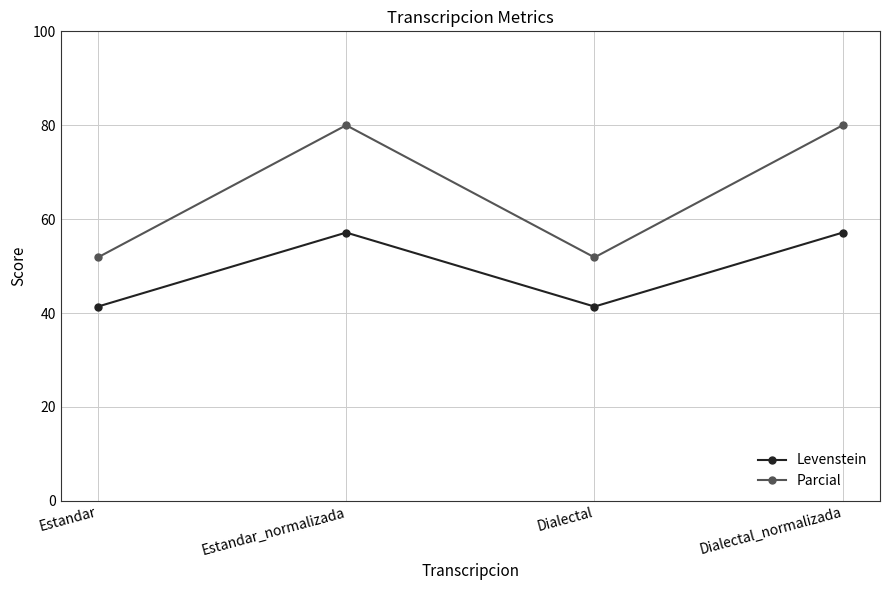

What is the average value of the Parcial series?

65.9